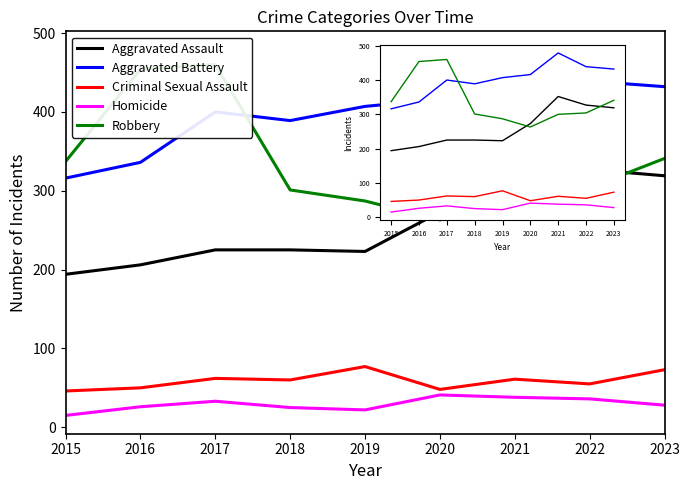

In Criminal Sexual Assault, how many points are higher than both neighbors (excluding endpoints)?

3